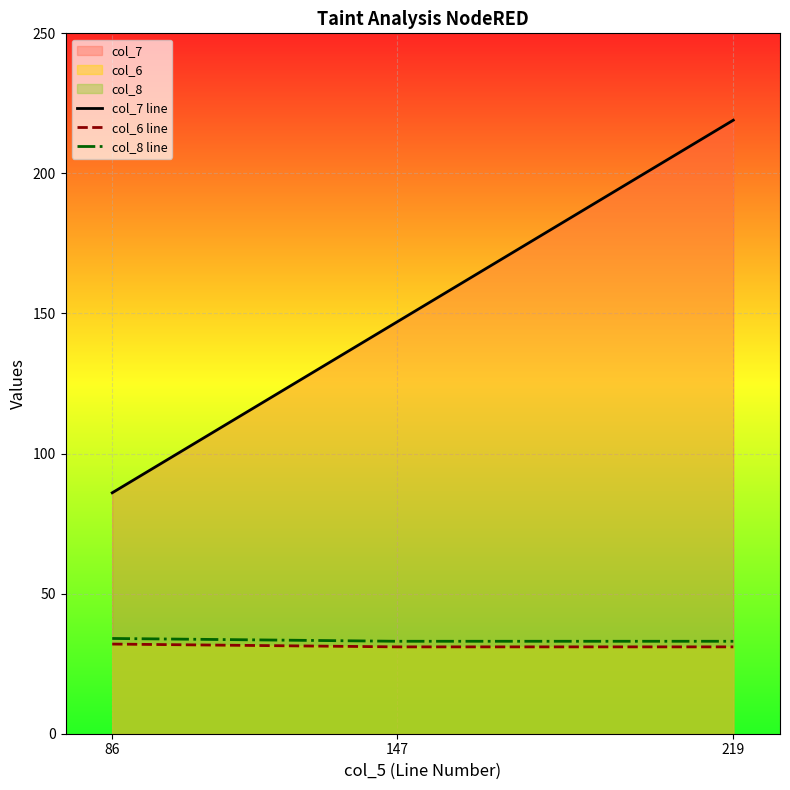

How many data points in col_6 line are above 31?

1